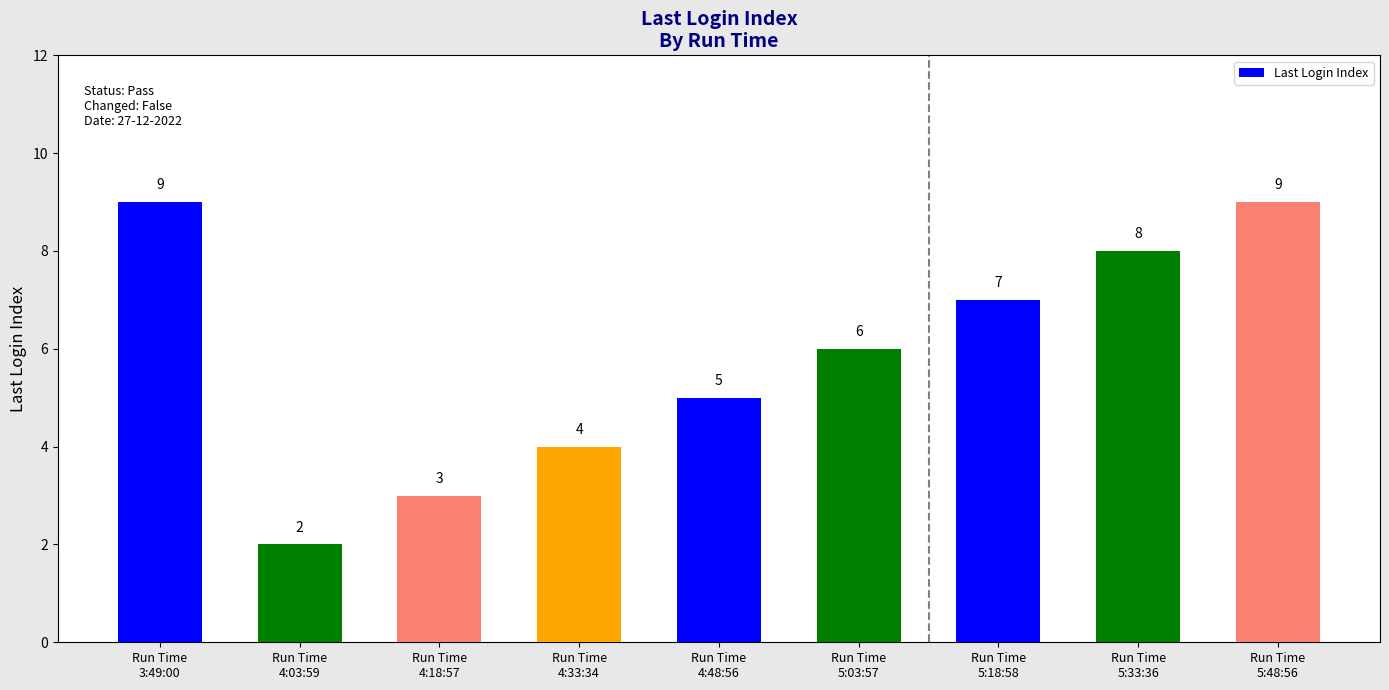

What is the average value?

6